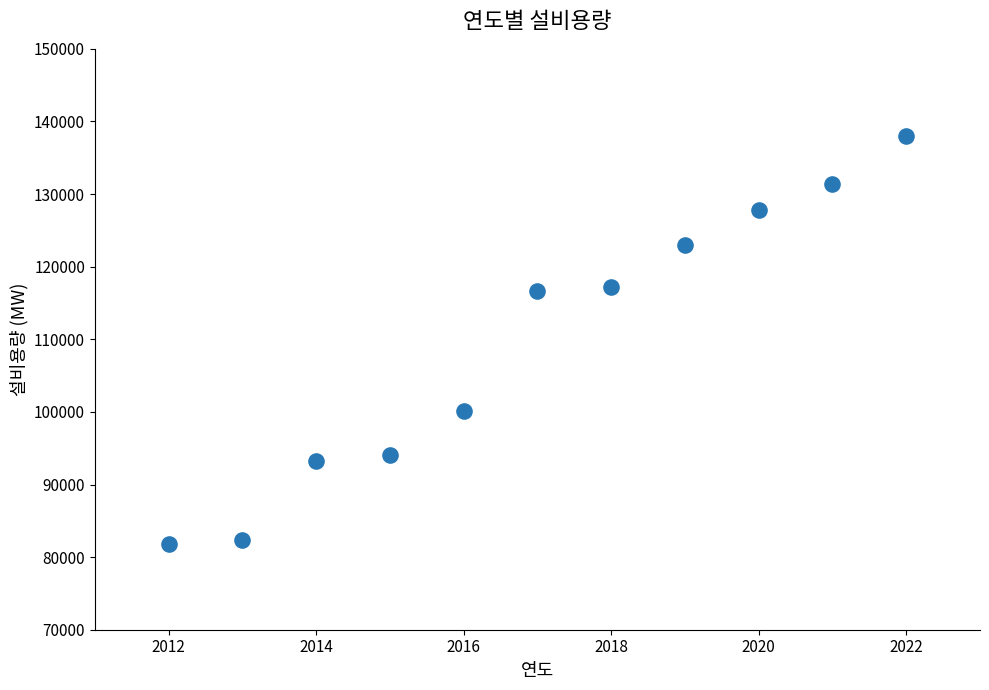

What is the average Y value?

109593